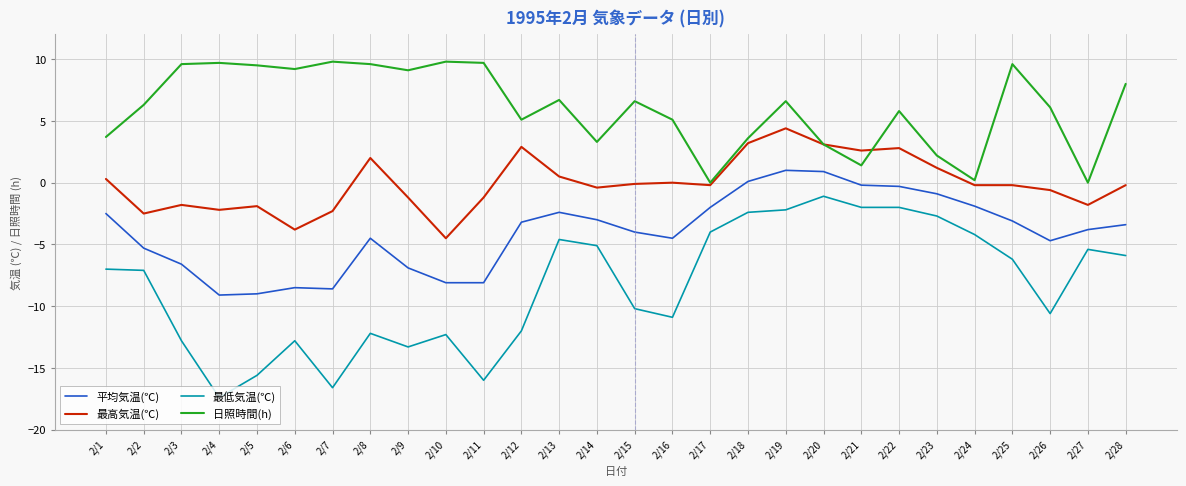

Between 2/2 and 2/13, which series saw the biggest shift?

最高気温(℃)